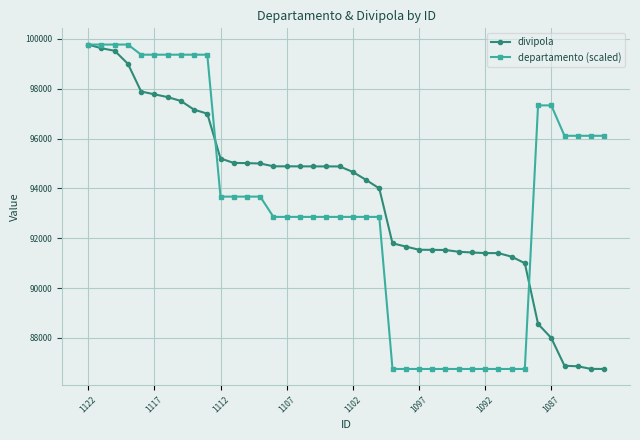

What is the minimum value for divipola?

86757.0